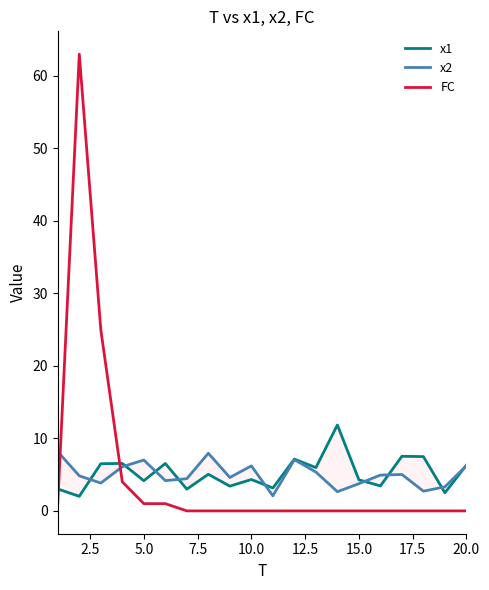

What is the maximum value shown in the chart?

63.0